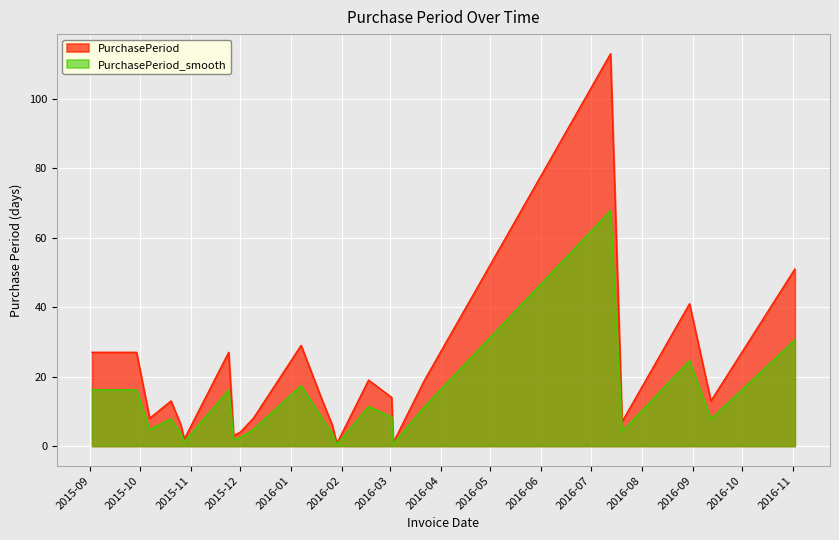

Reading right to left, extract all data points from this chart.

51	13	41	7	113	19	1	14	19	1	2	6	13	29	8	4	3	27	2	6	13	8	27	27